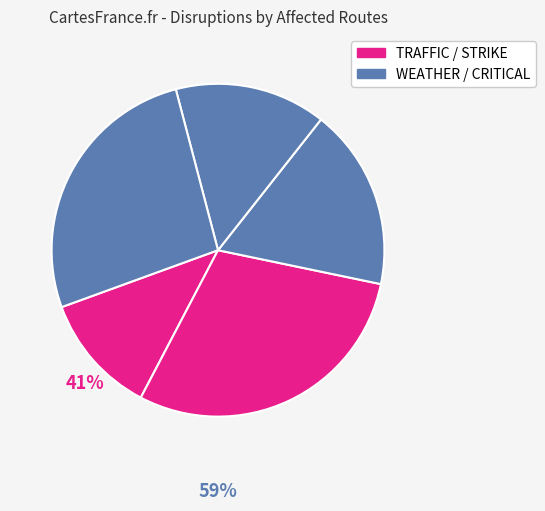

How many segments does this pie chart have?

5